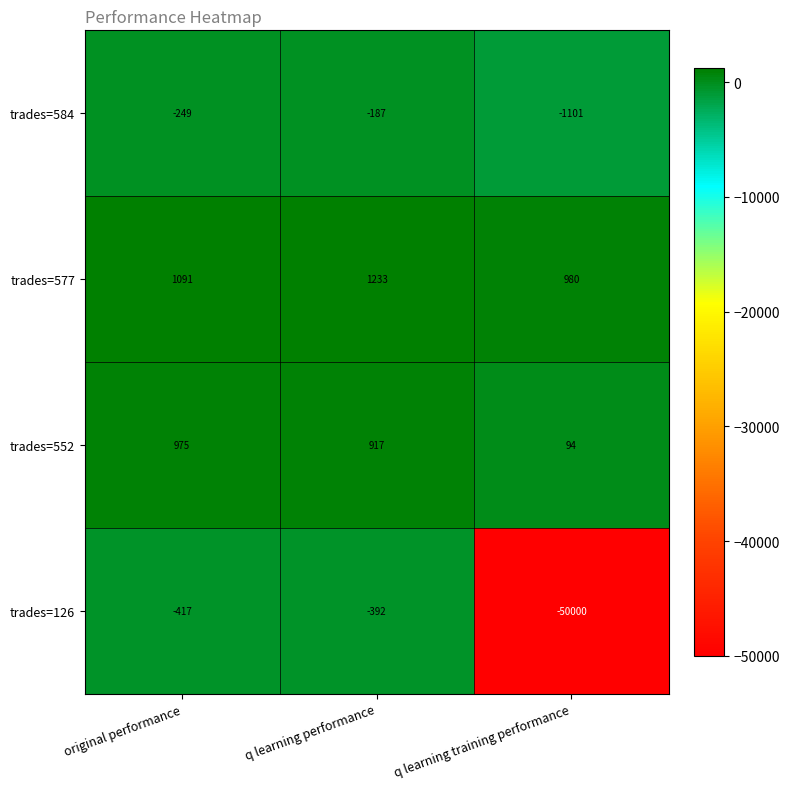

How many series are shown in this chart?

4